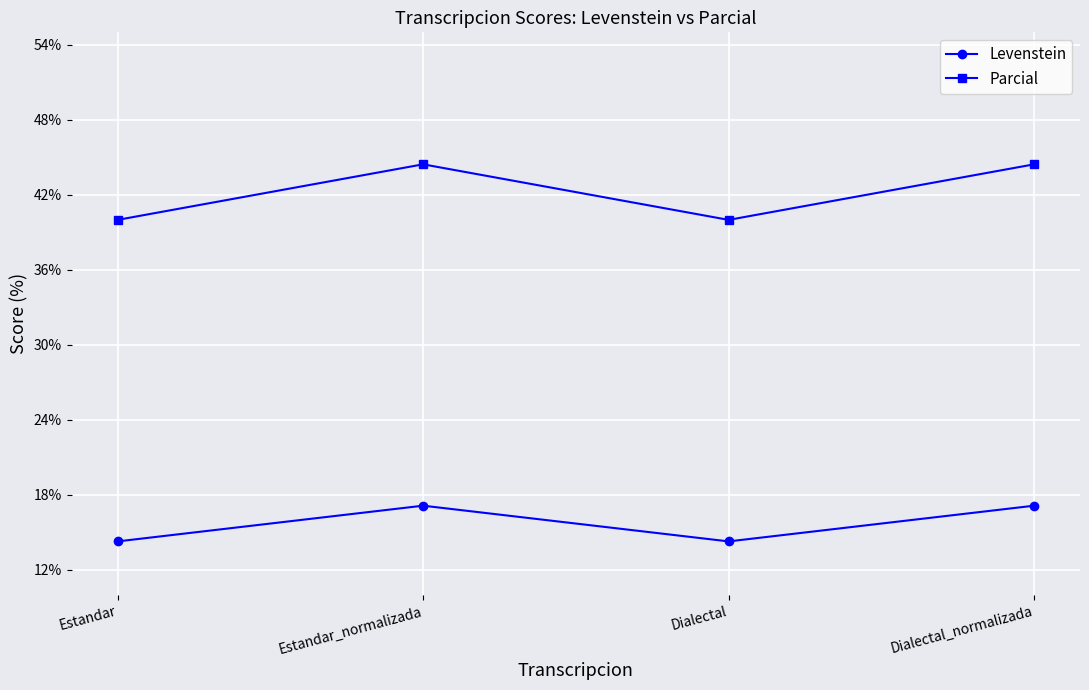

What is the smallest value displayed?

14.3